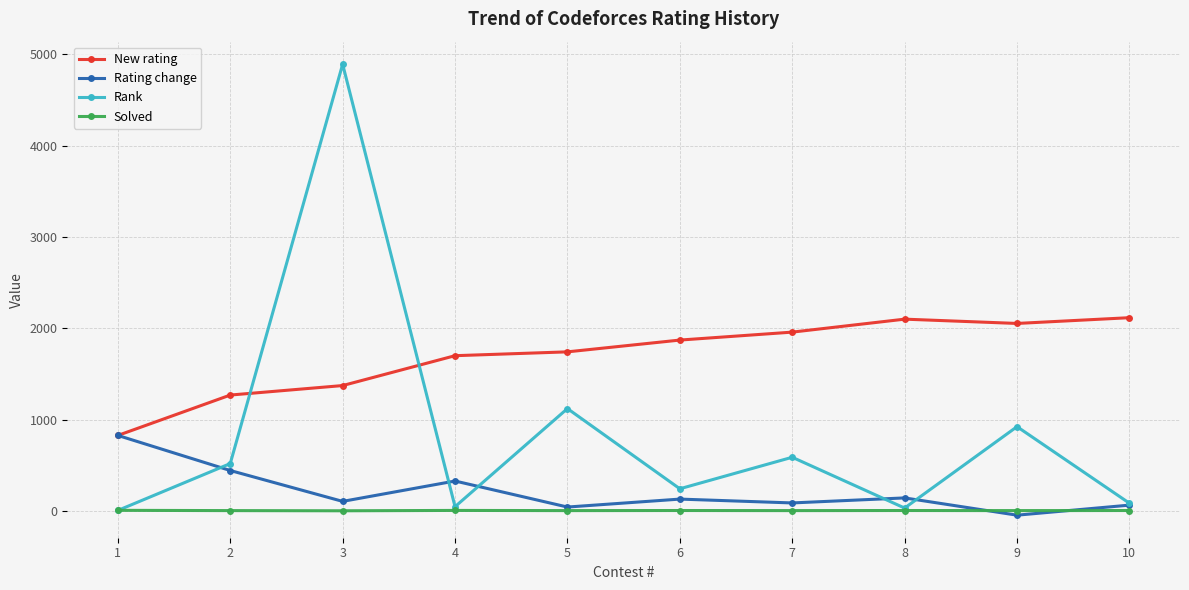

Which category has the lowest value in the Rating change series?

9